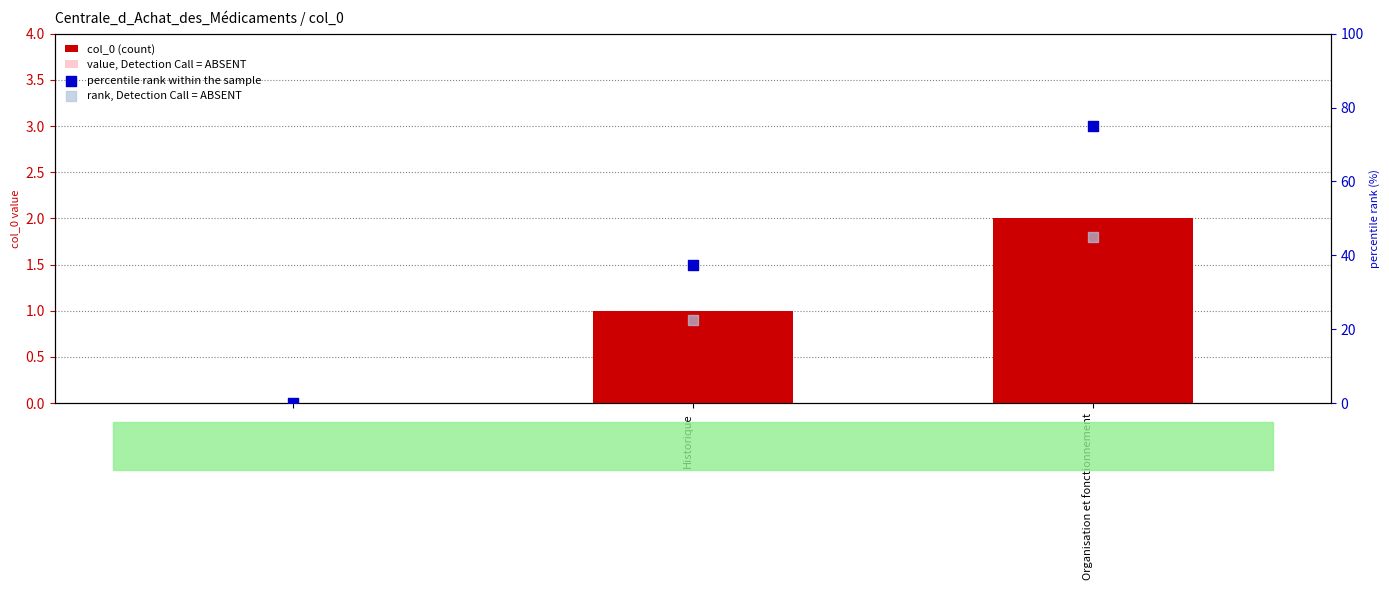

Which series reaches the maximum Y coordinate?

percentile rank within the sample